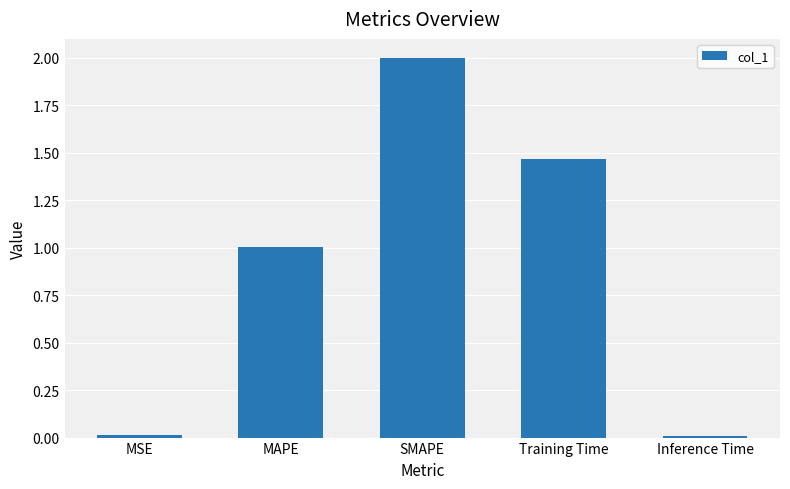

How many values exceed 1?

3